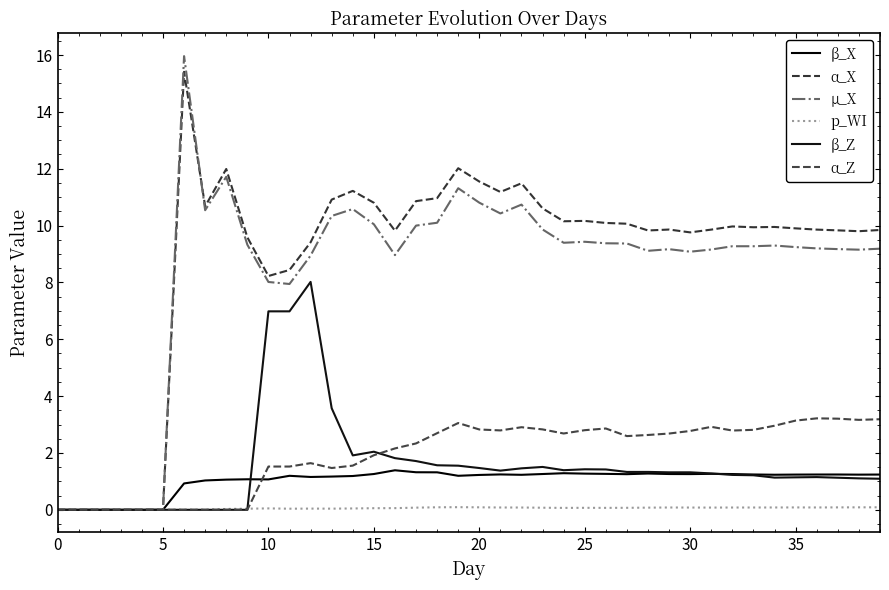

Which series has the largest total across all categories?

α_X